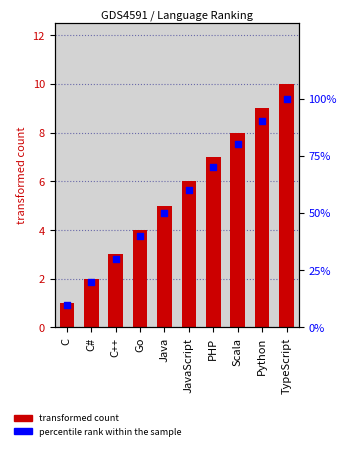

Which series reaches the maximum Y coordinate?

percentile rank within the sample